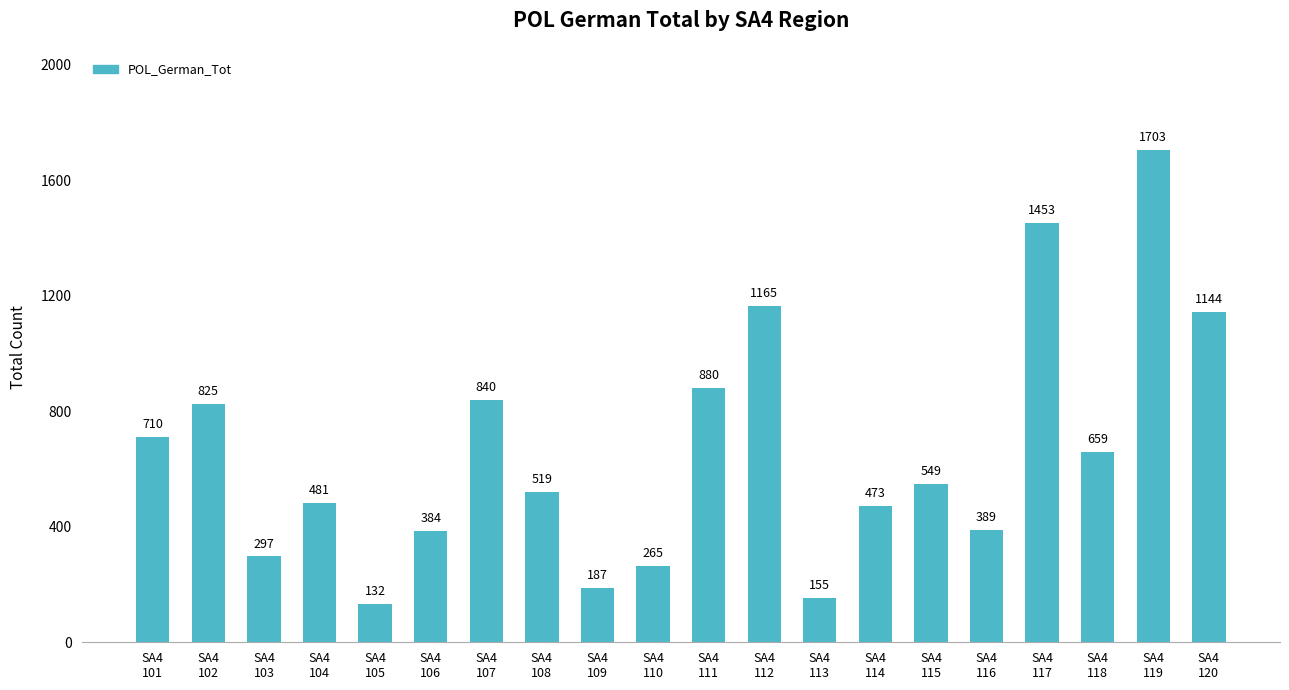

What is the difference between the second highest and second lowest values?

1298